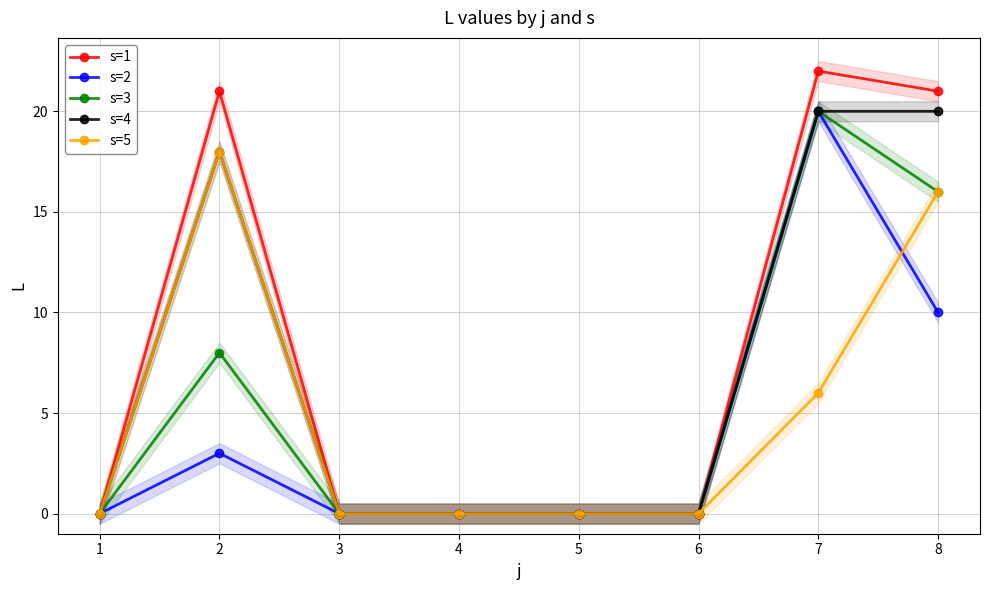

Rank the categories by s=1 value from highest to lowest.

7, 2, 8, 1, 3, 4, 5, 6